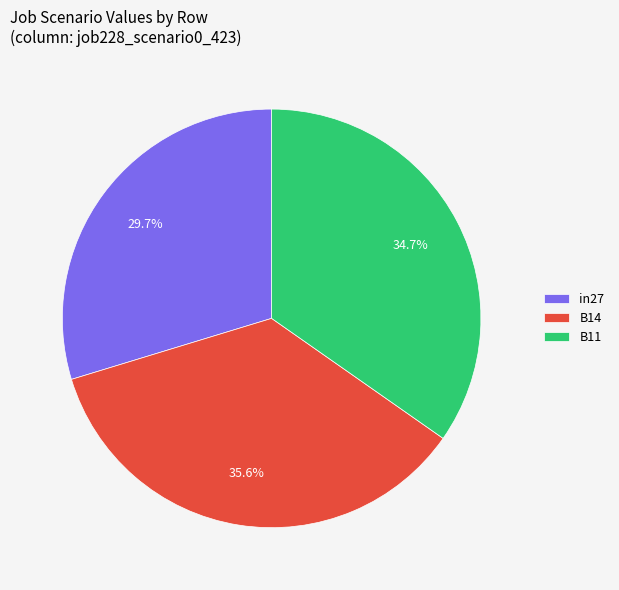

Between in27 and B14, which is larger?

B14